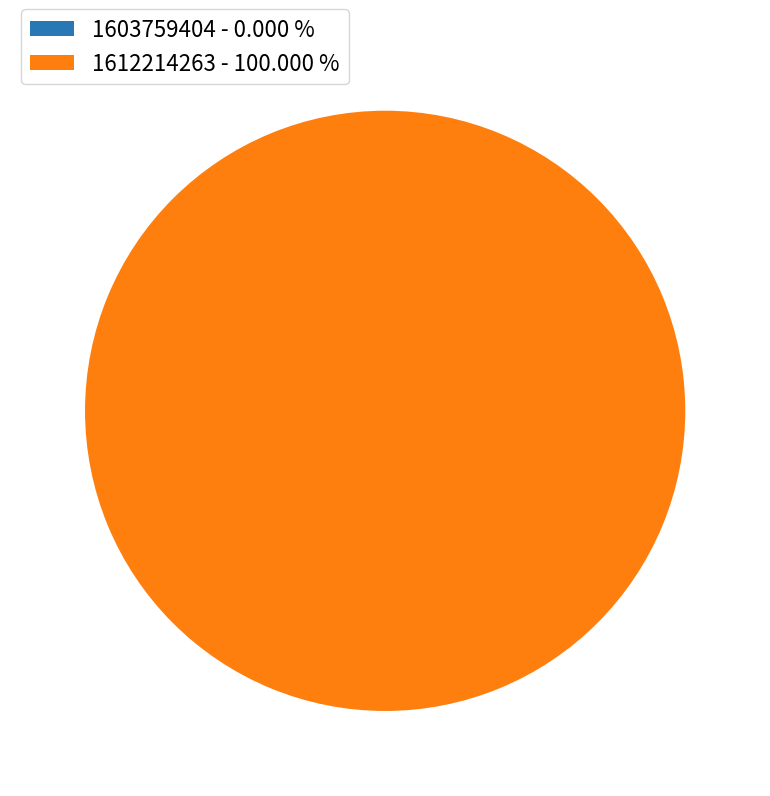

Count the number of slices in the pie.

2